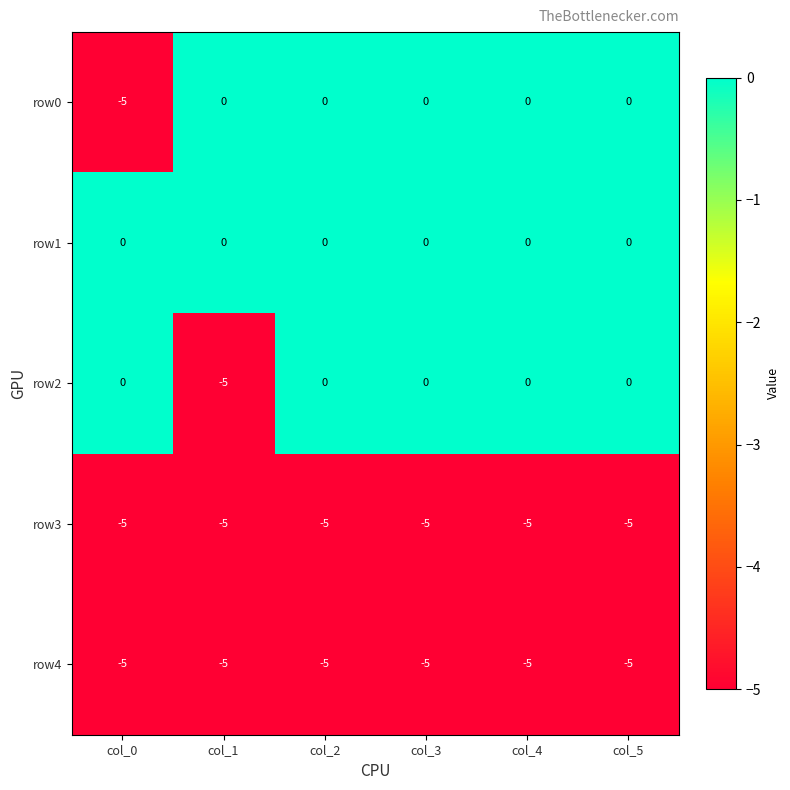

Which series has the largest total across all categories?

row1